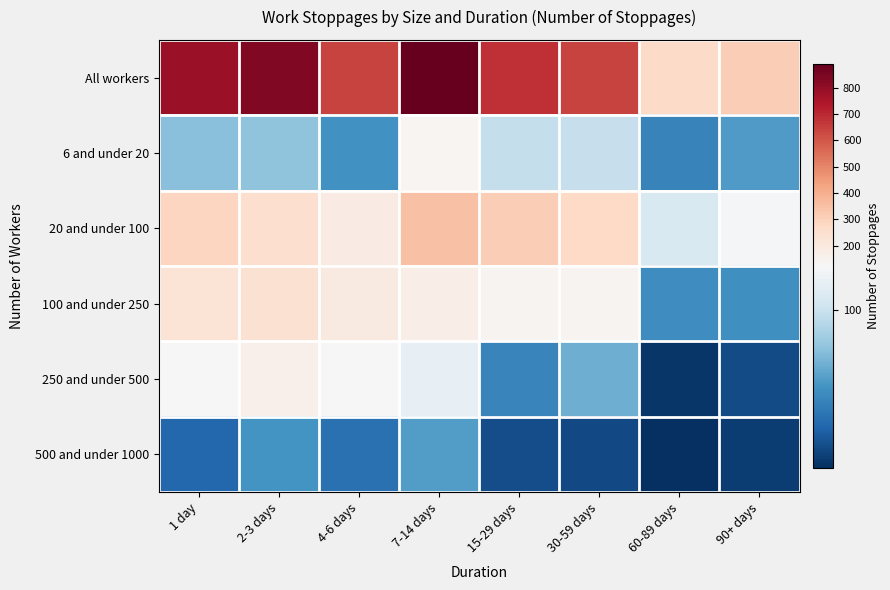

Reading left to right, what are all the values shown in this chart?

All workers: 1 day=789	2-3 days=836	4-6 days=644	7-14 days=892	15-29 days=682	30-59 days=640	60-89 days=268	90+ days=314
6 and under 20: 1 day=79	2-3 days=81	4-6 days=60	7-14 days=136	15-29 days=98	30-59 days=99	60-89 days=53	90+ days=64
20 and under 100: 1 day=290	2-3 days=252	4-6 days=187	7-14 days=345	15-29 days=310	30-59 days=274	60-89 days=107	90+ days=121
100 and under 250: 1 day=230	2-3 days=239	4-6 days=189	7-14 days=176	15-29 days=145	30-59 days=141	60-89 days=58	90+ days=59
250 and under 500: 1 day=126	2-3 days=160	4-6 days=124	7-14 days=114	15-29 days=54	30-59 days=72	60-89 days=22	90+ days=30
500 and under 1000: 1 day=41	2-3 days=61	4-6 days=45	7-14 days=65	15-29 days=31	30-59 days=29	60-89 days=19	90+ days=24